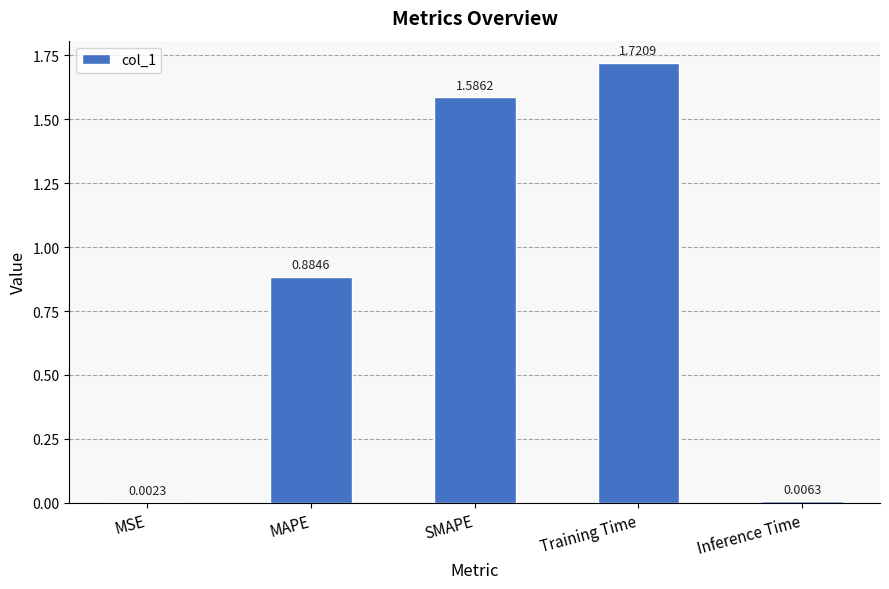

Approximately how many times larger is the value at MAPE compared to SMAPE?

0.6